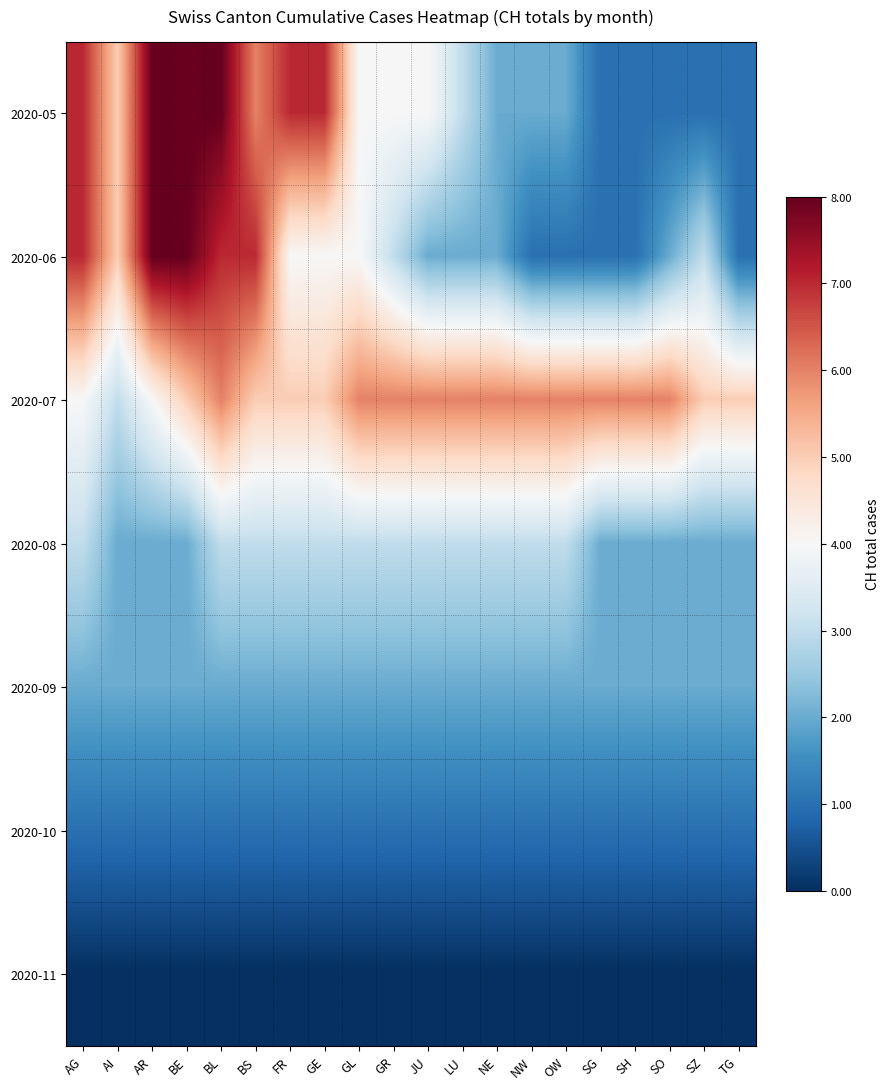

Reading left to right, list all the values displayed in this chart.

2020-05: AG=7	AI=5	AR=8	BE=8	BL=8	BS=6	FR=7	GE=7	GL=4	GR=4	JU=4	LU=3	NE=2	NW=2	OW=2	SG=1	SH=1	SO=1	SZ=1	TG=1
2020-06: AG=7	AI=5	AR=8	BE=8	BL=7	BS=7	FR=4	GE=4	GL=4	GR=3	JU=2	LU=2	NE=2	NW=1	OW=1	SG=1	SH=1	SO=2	SZ=3	TG=1
2020-07: AG=4	AI=3	AR=4	BE=5	BL=6	BS=5	FR=5	GE=5	GL=6	GR=6	JU=6	LU=6	NE=6	NW=6	OW=6	SG=6	SH=6	SO=6	SZ=5	TG=5
2020-08: AG=3	AI=2	AR=2	BE=2	BL=3	BS=3	FR=3	GE=3	GL=3	GR=3	JU=3	LU=3	NE=3	NW=3	OW=3	SG=2	SH=2	SO=2	SZ=2	TG=2
2020-09: AG=2	AI=2	AR=2	BE=2	BL=2	BS=2	FR=2	GE=2	GL=2	GR=2	JU=2	LU=2	NE=2	NW=2	OW=2	SG=2	SH=2	SO=2	SZ=2	TG=2
2020-10: AG=1	AI=1	AR=1	BE=1	BL=1	BS=1	FR=1	GE=1	GL=1	GR=1	JU=1	LU=1	NE=1	NW=1	OW=1	SG=1	SH=1	SO=1	SZ=1	TG=1
2020-11: AG=0	AI=0	AR=0	BE=0	BL=0	BS=0	FR=0	GE=0	GL=0	GR=0	JU=0	LU=0	NE=0	NW=0	OW=0	SG=0	SH=0	SO=0	SZ=0	TG=0